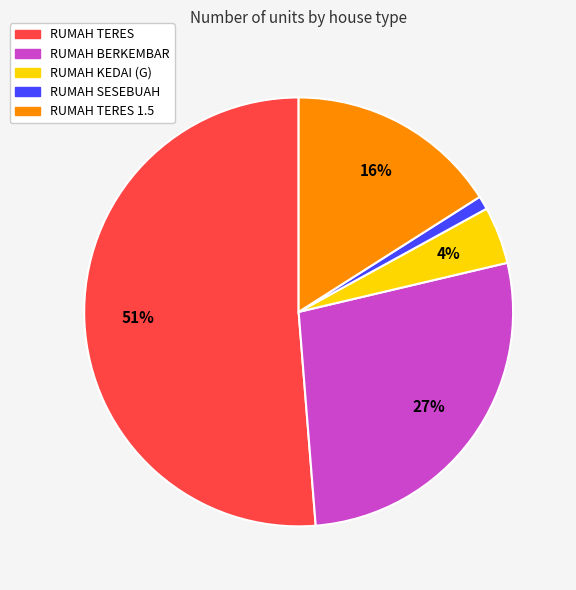

Does any single category account for the majority?

Yes